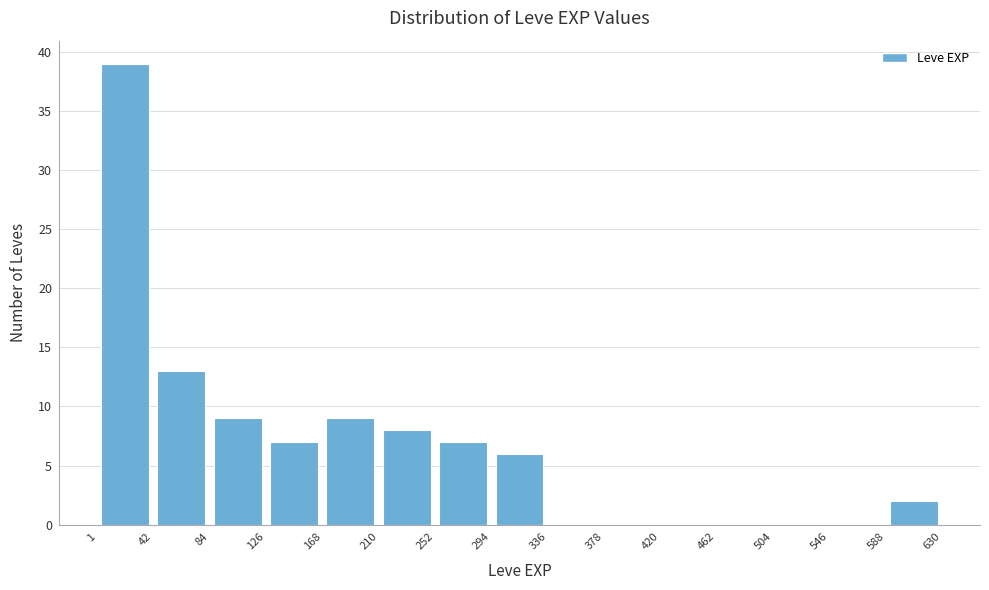

Reading left to right, transcribe this chart: for each bar, give the range it covers on the x-axis and its height. The values are not printed on the chart, so give them approximately, as read against the axis.

1 to 42: 39
42 to 84: 13
84 to 126: 9
126 to 168: 7
168 to 210: 9
210 to 252: 8
252 to 294: 7
294 to 336: 6
336 to 378: 0
378 to 420: 0
420 to 462: 0
462 to 504: 0
504 to 546: 0
546 to 588: 0
588 to 630: 2